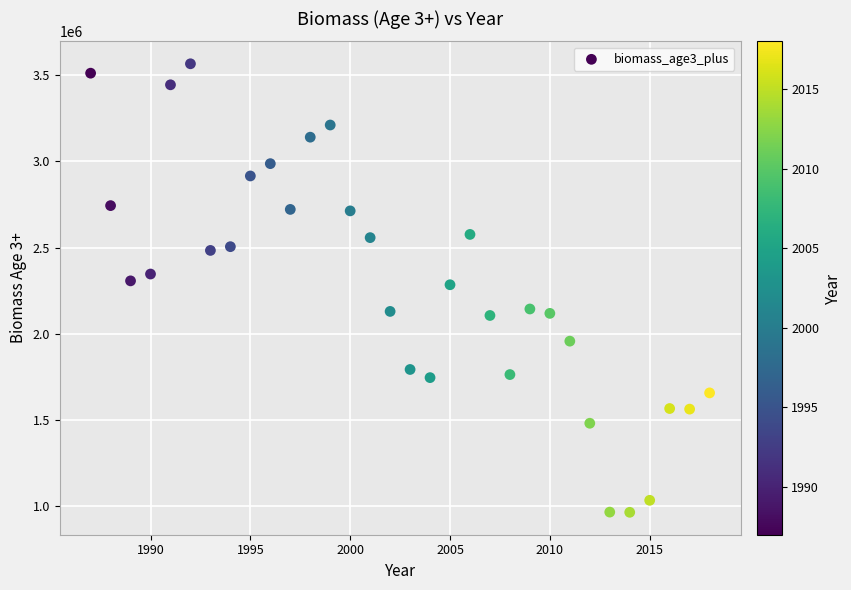

What is the range of X values (max minus min)?

31